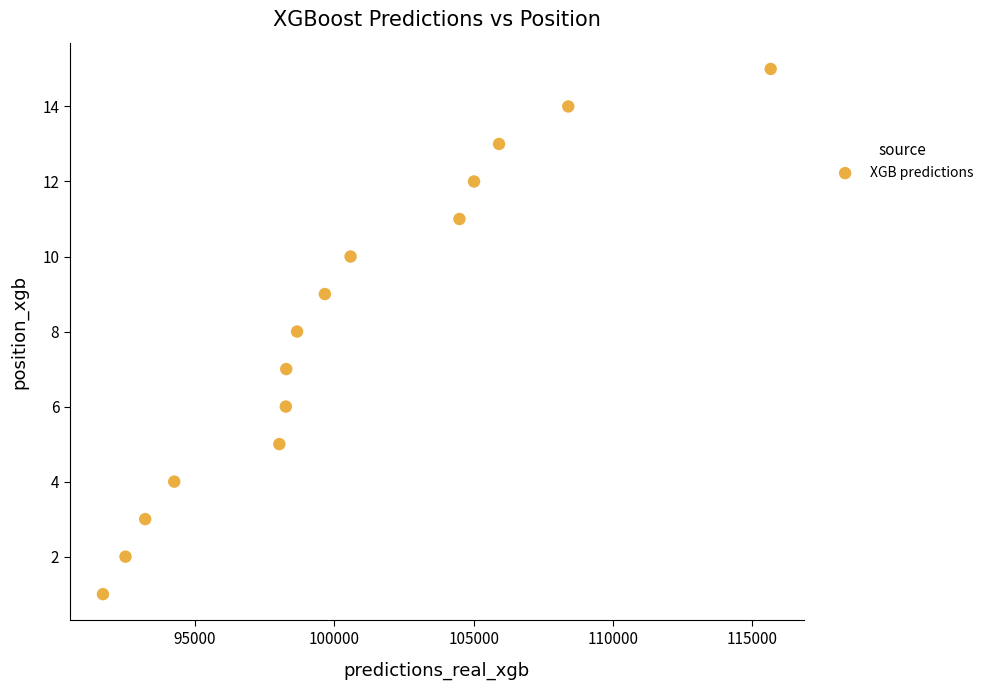

What is the range of Y values (max minus min)?

14